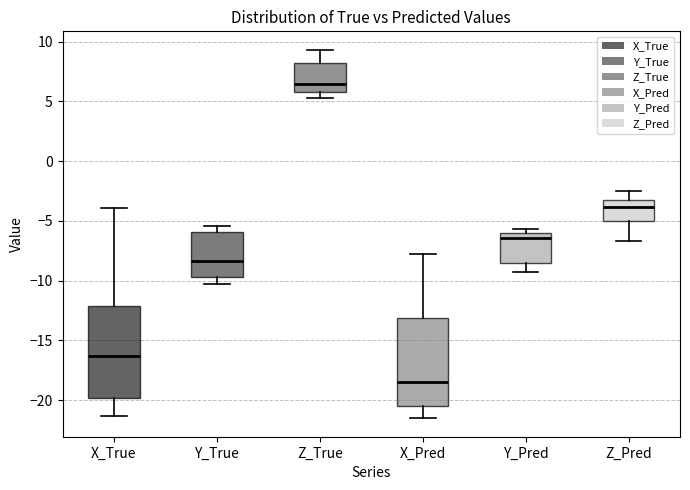

Which box's median line is the highest?

Z_True